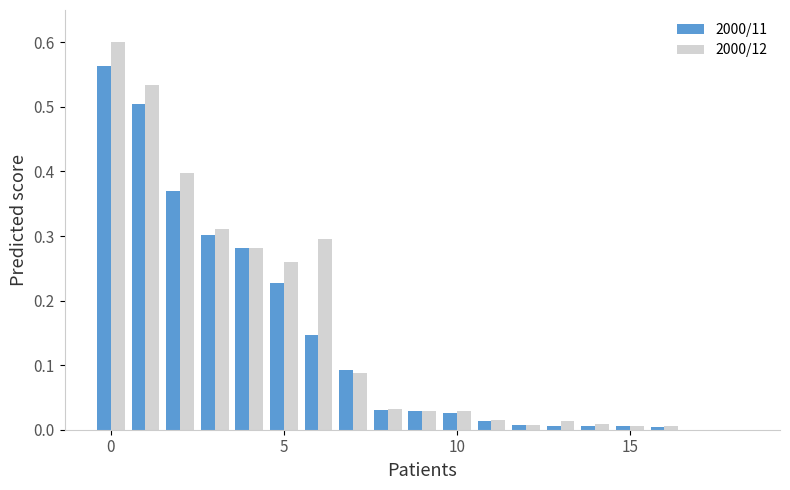

What is the sum of all 2000/11 values?

2.6